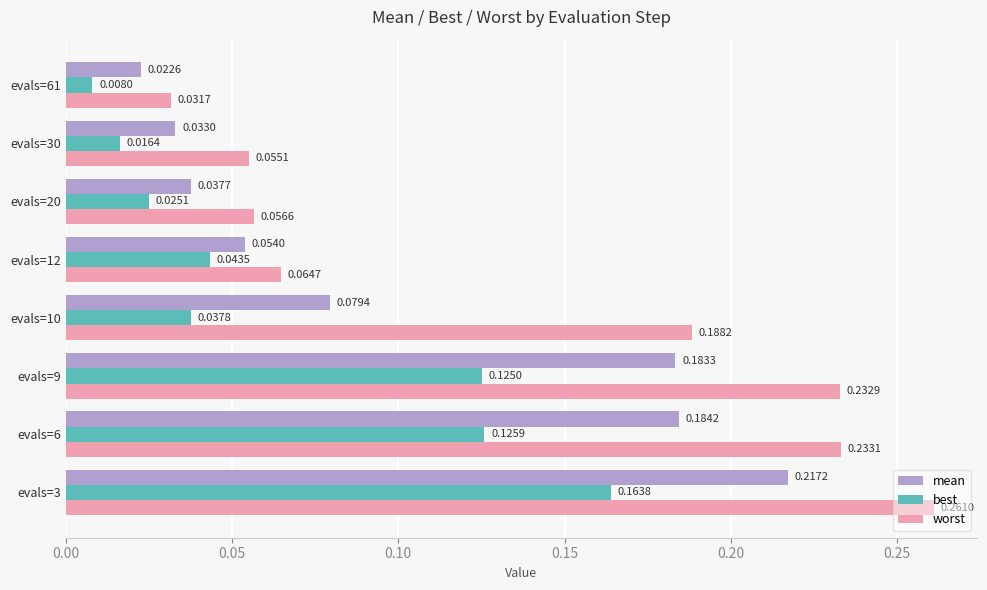

Rank the series by their average value, from lowest to highest.

best, mean, worst